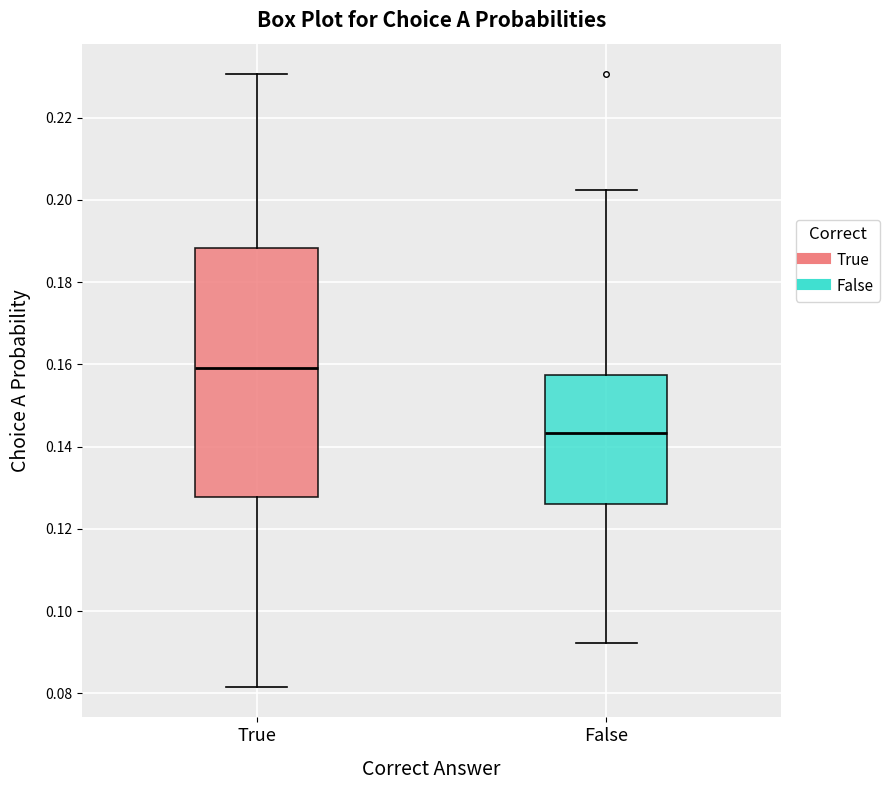

Where does the lower whisker of the box for False end on the y-axis? The values are not printed on the chart, so give them approximately, as read against the axis.

0.092